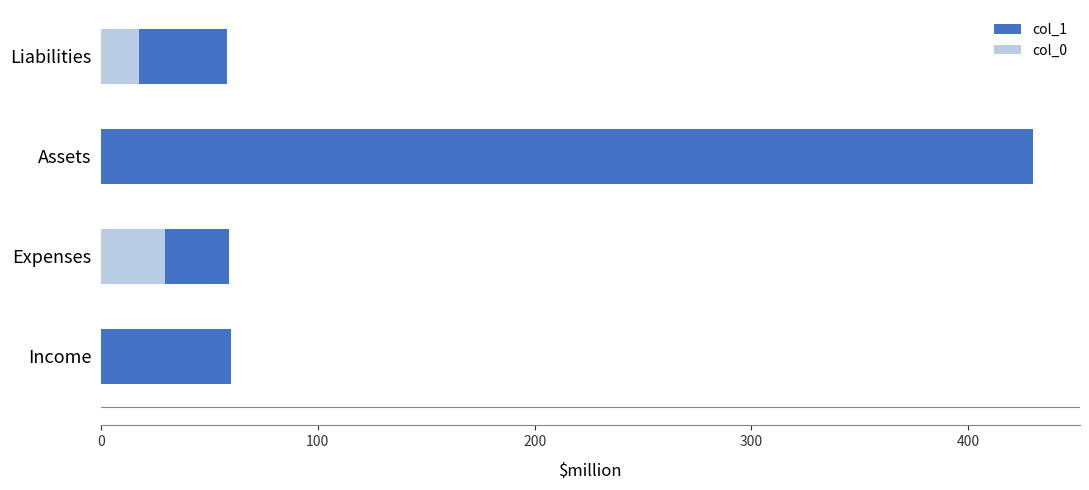

Are the bars horizontal?

Yes